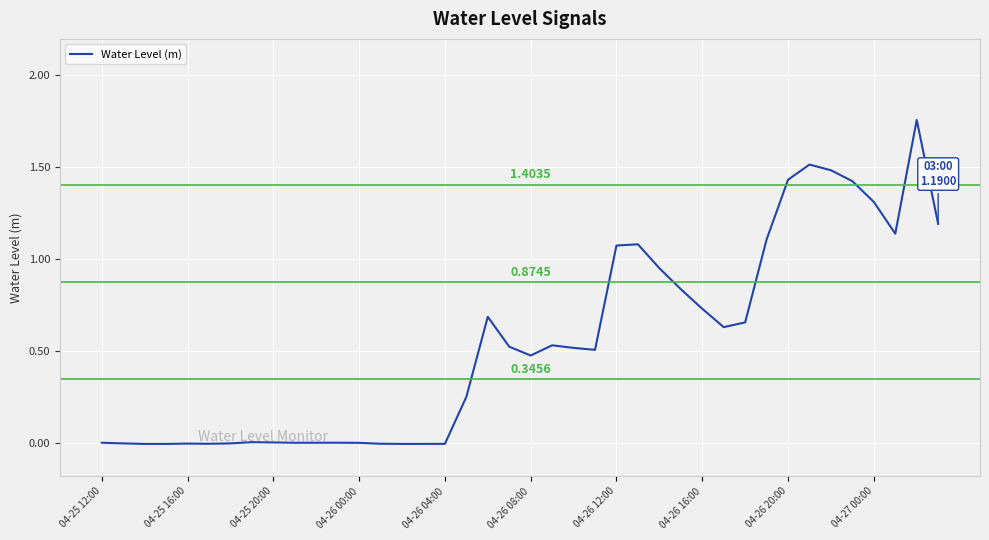

Does the chart display data point markers on the line(s)?

No